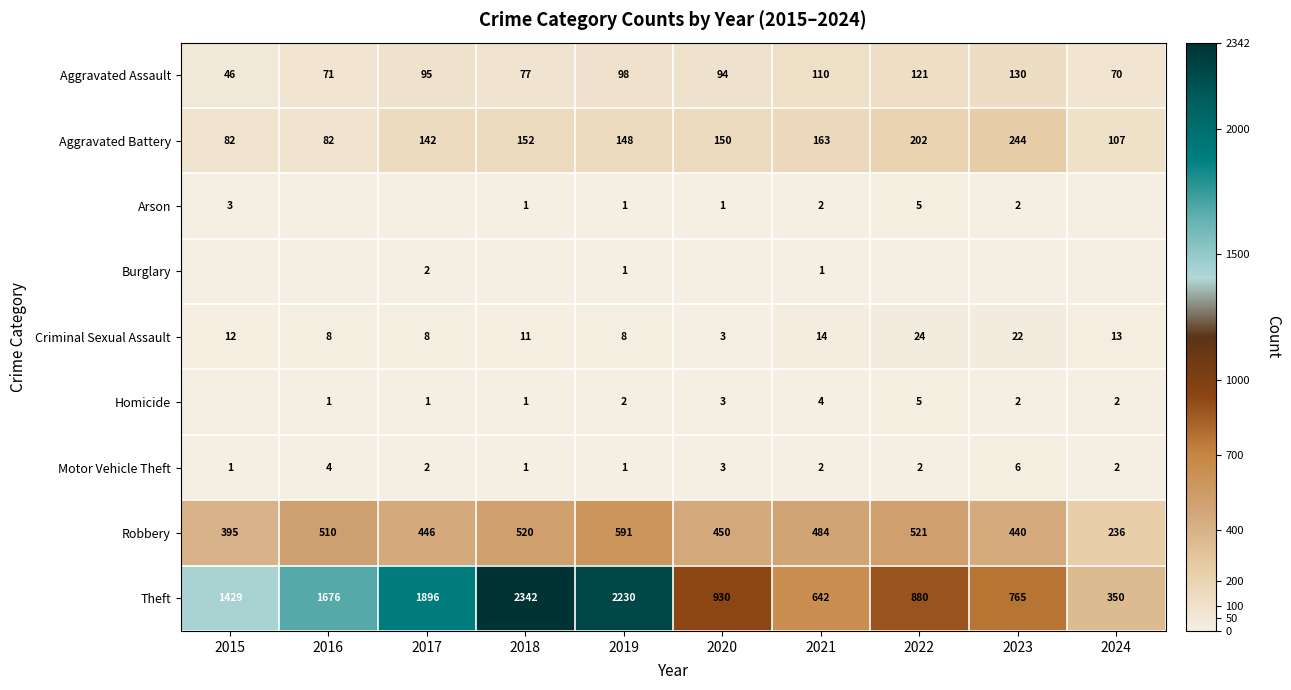

Count the Motor Vehicle Theft values in the range 1 to 3.

8